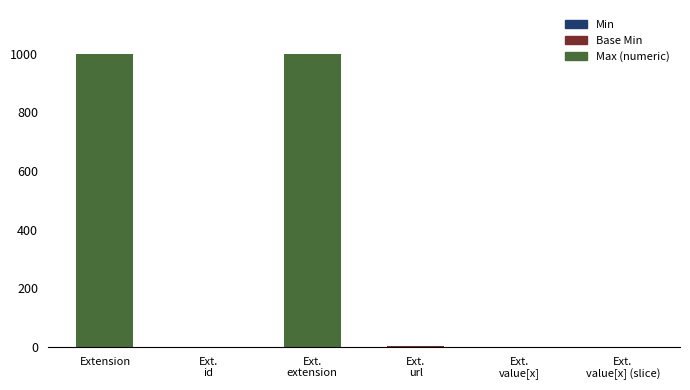

What is the total value across all series at Extension?

999